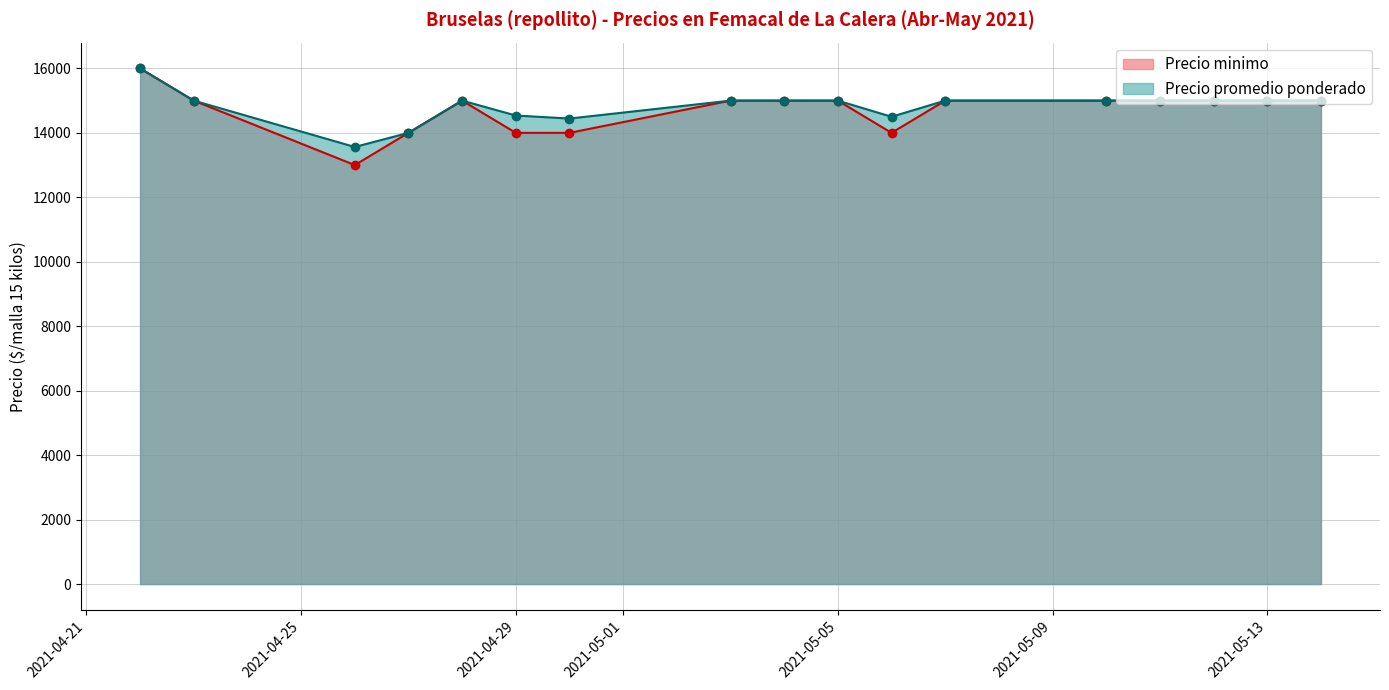

At which category does Precio promedio ponderado reach its first local valley?

2021-04-26